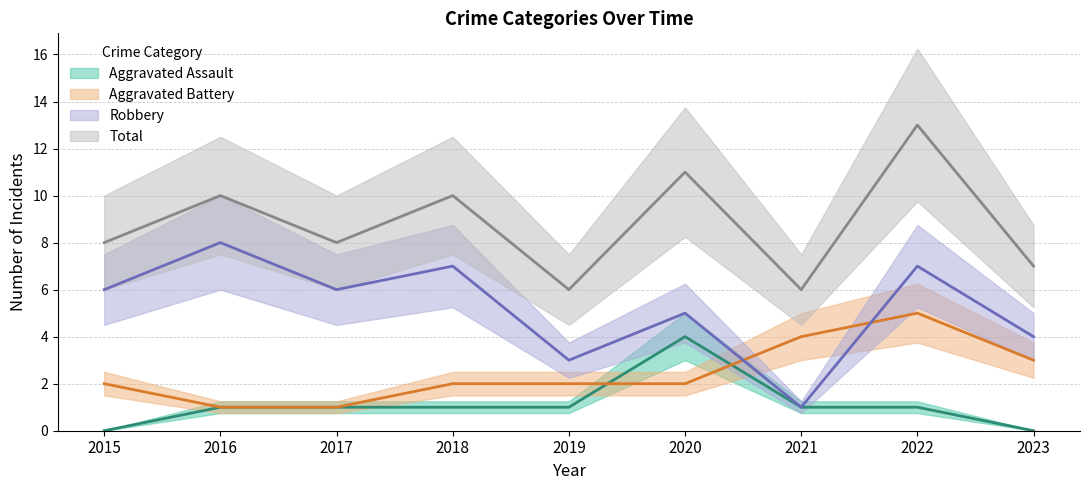

How many positive values does the Aggravated Assault series have?

7